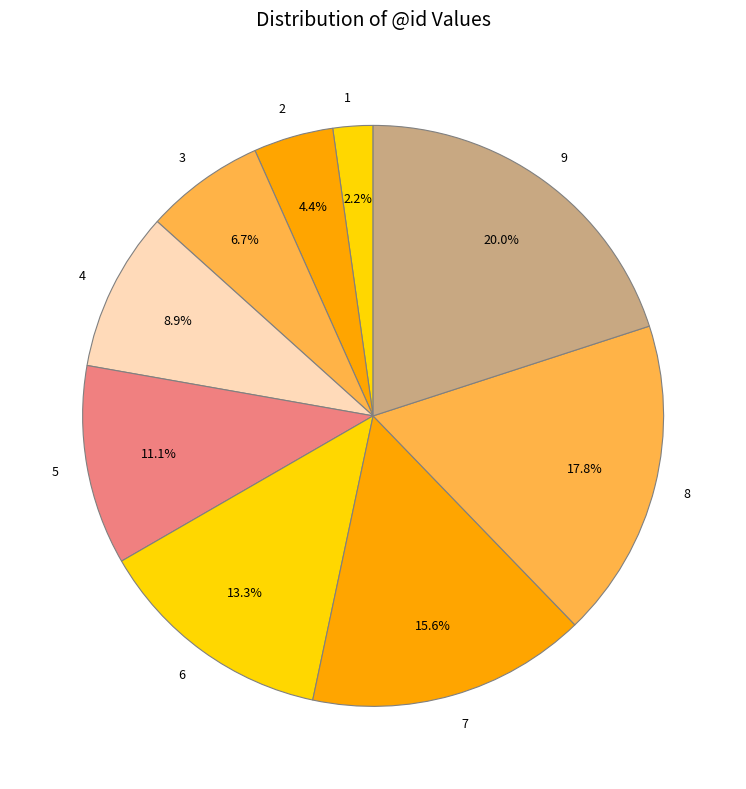

Is 5 the majority of the pie?

No